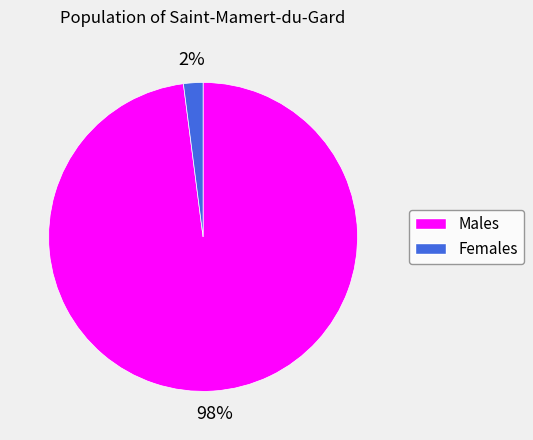

Is there any slice that represents more than half of the pie?

Yes